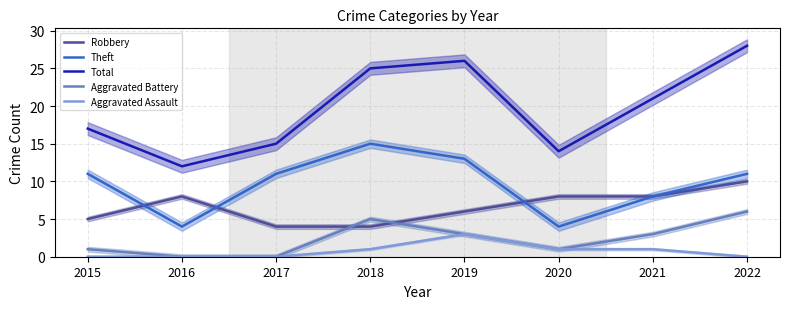

What is the sum of all Robbery values?

53